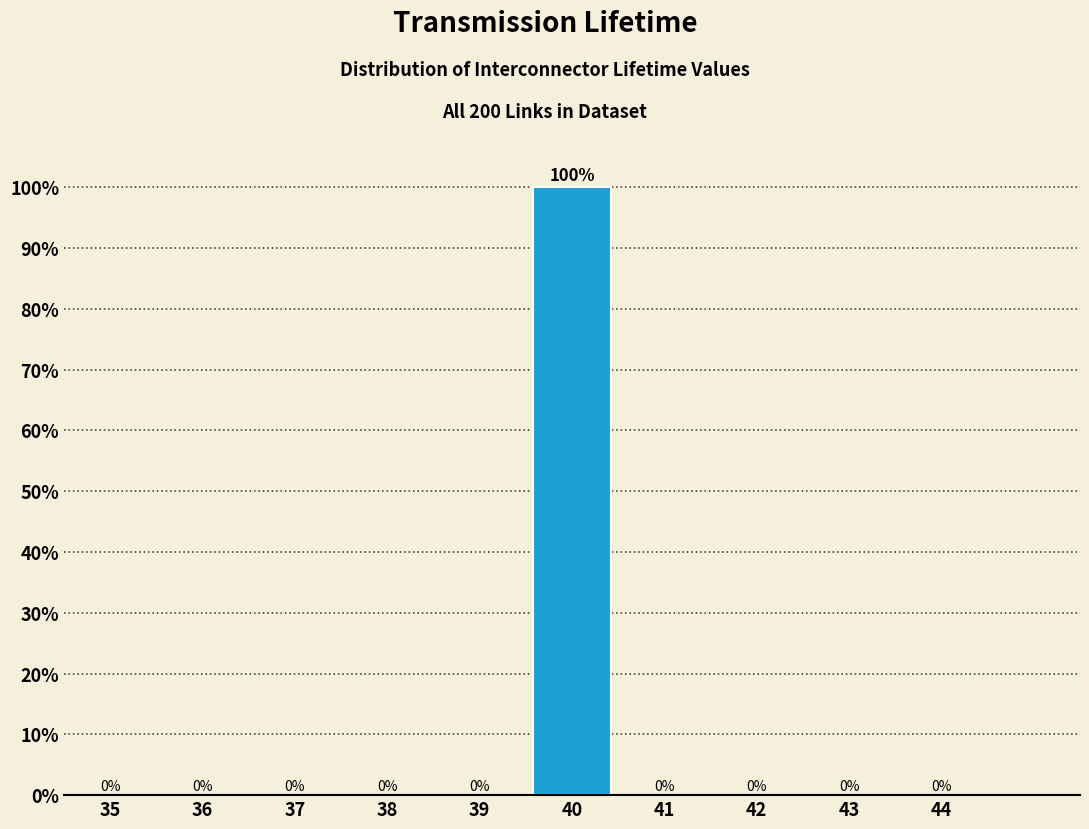

Reading left to right, extract all data points from this chart.

35=0	36=0	37=0	38=0	39=0	40=100	41=0	42=0	43=0	44=0